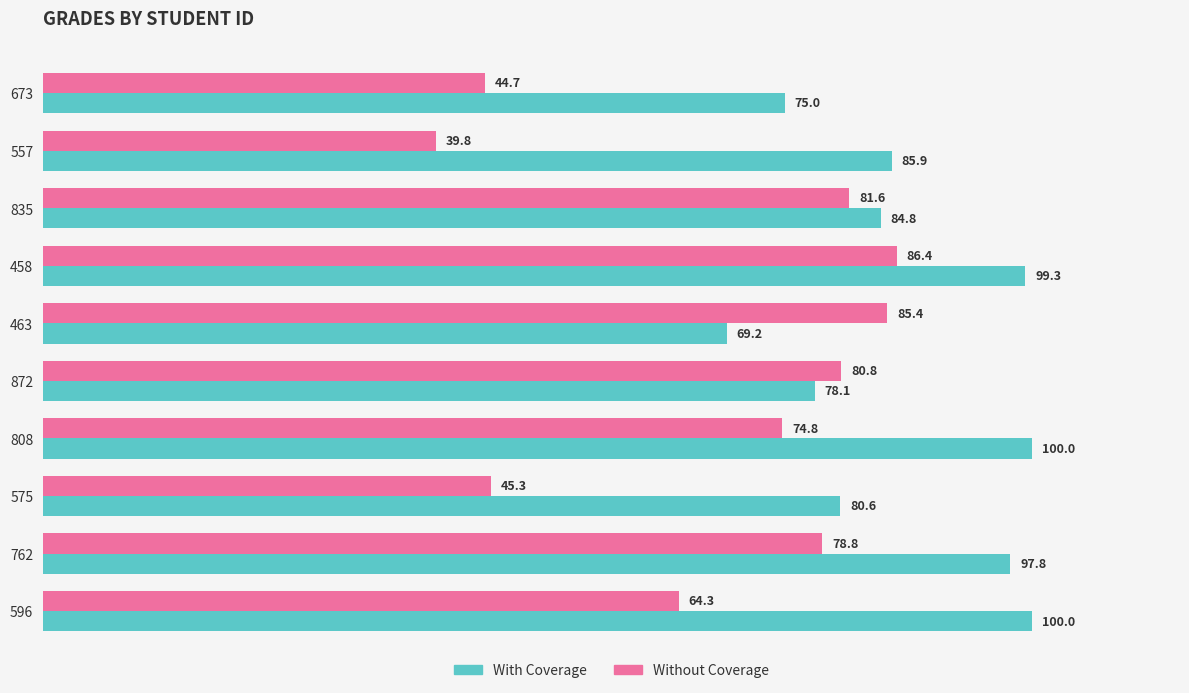

The value of Without Coverage at 458 is 144.1. True or false?

False